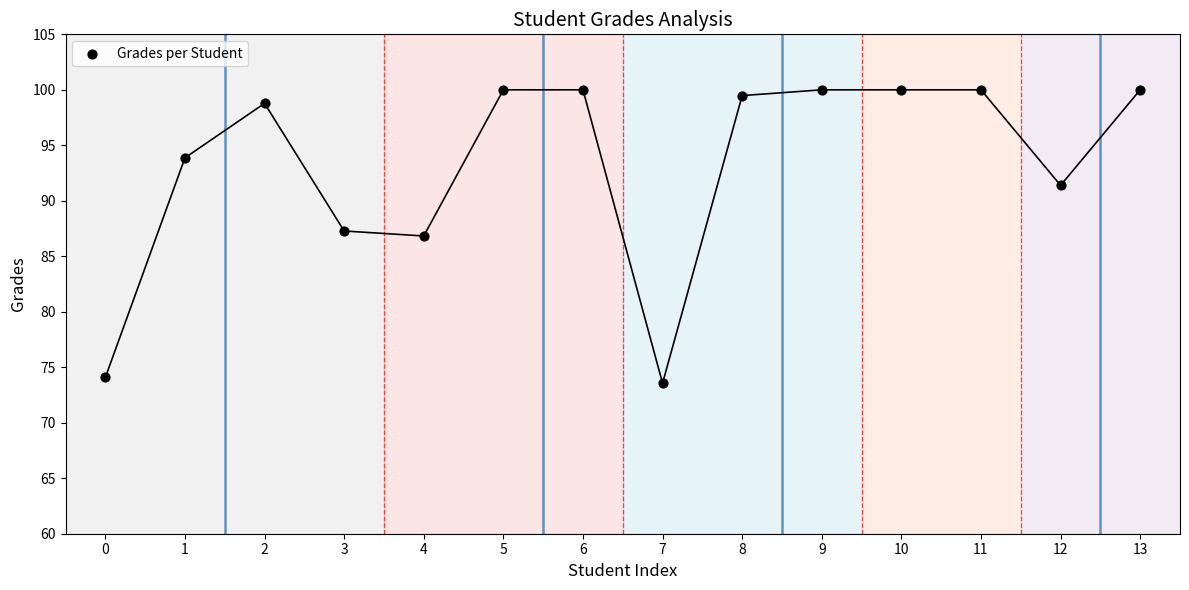

What Y value in the scatter plot is closest to 86?

86.8